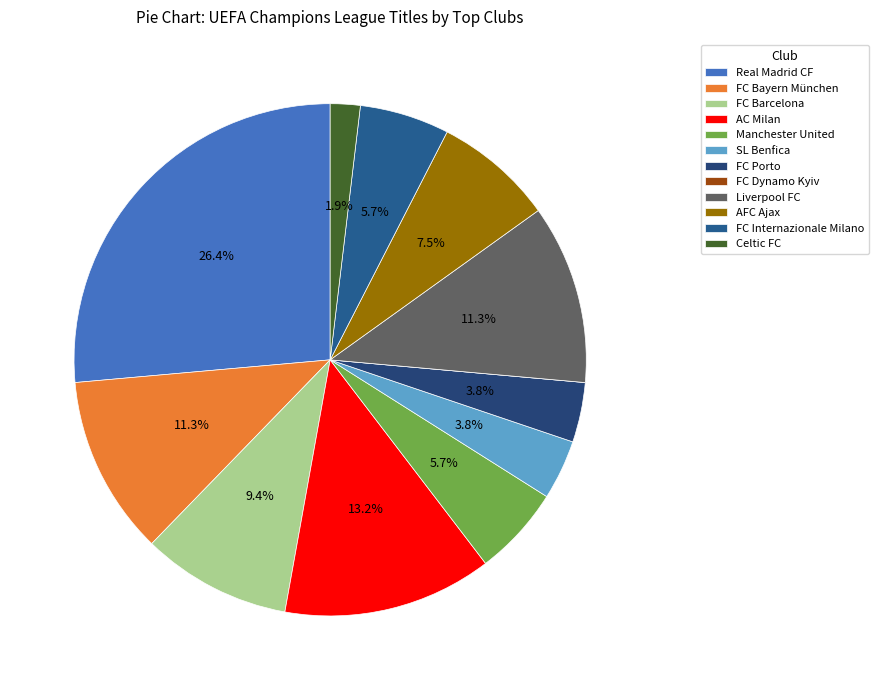

How many segments does this pie chart have?

12